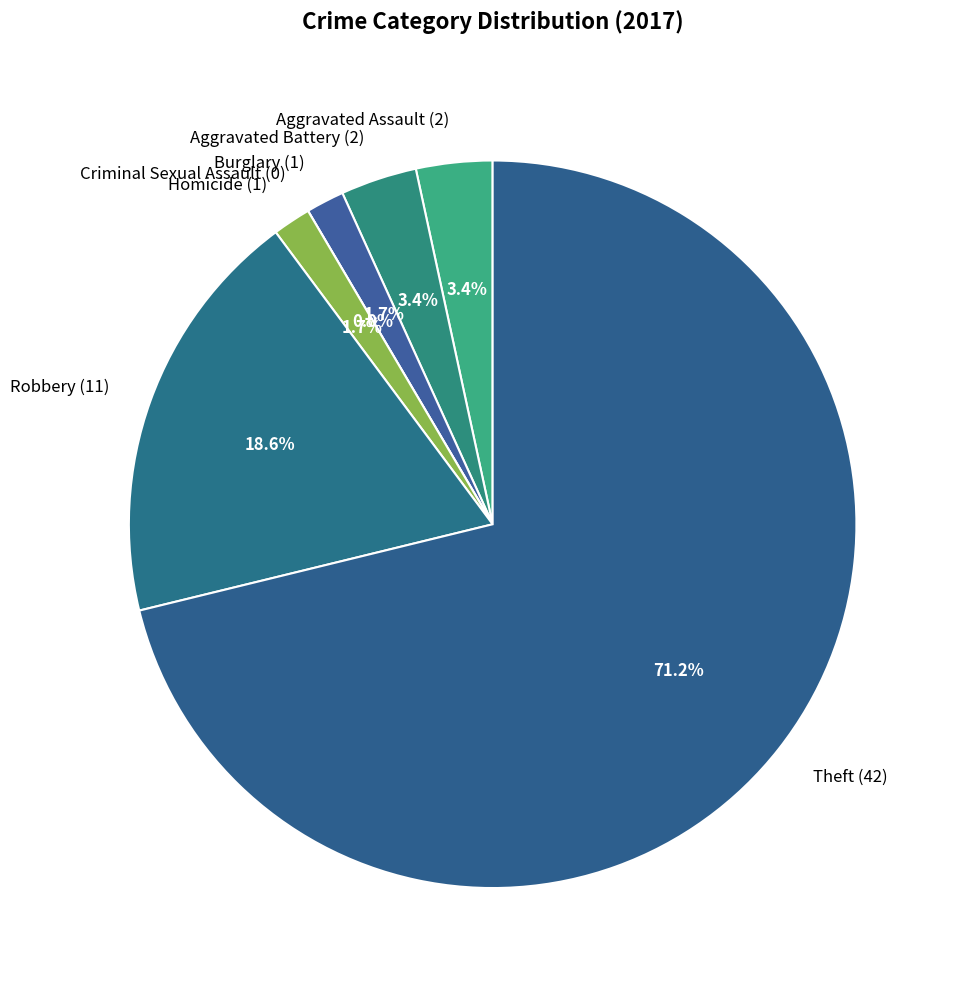

To the nearest percent, what percentage of the pie is Burglary?

2%